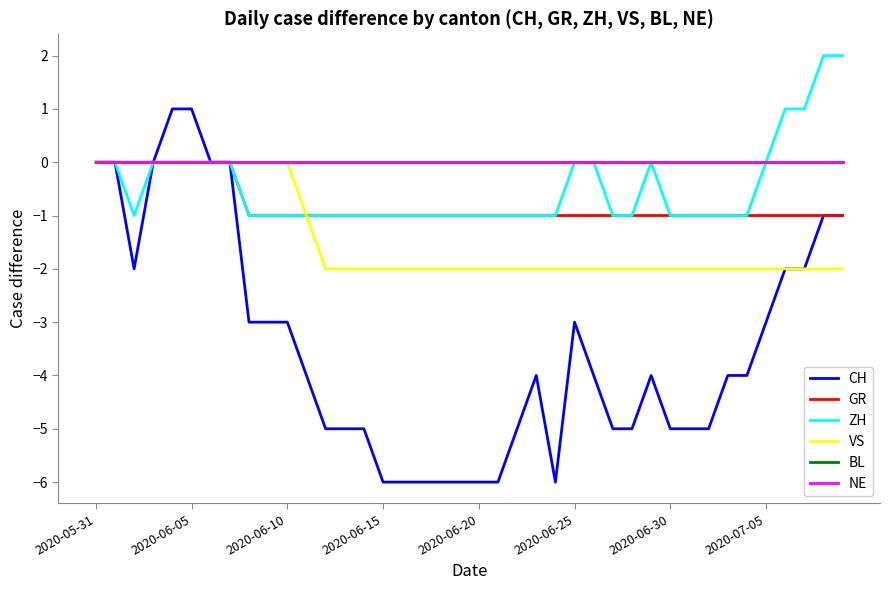

At which label is ZH closest to 0?

2020-05-31